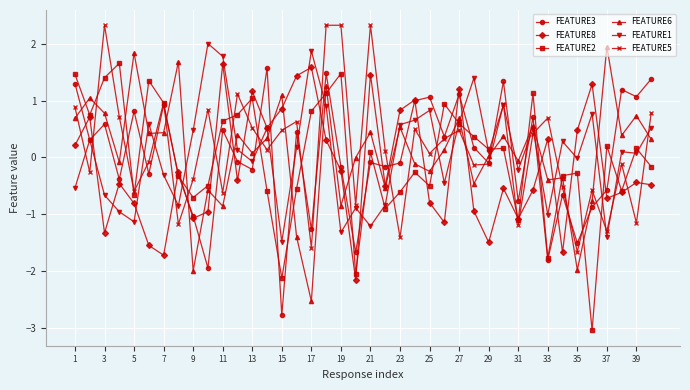

What is the highest value of the FEATURE1 series?

2.0